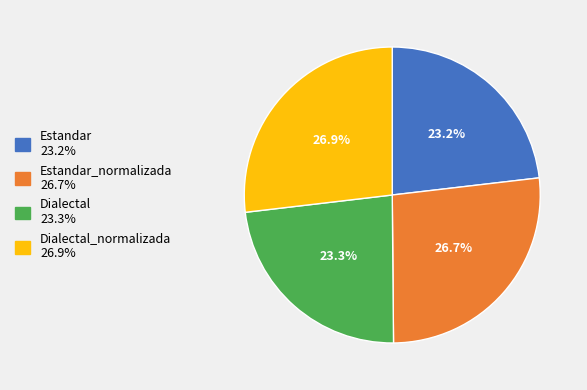

Does any single category account for the majority?

No